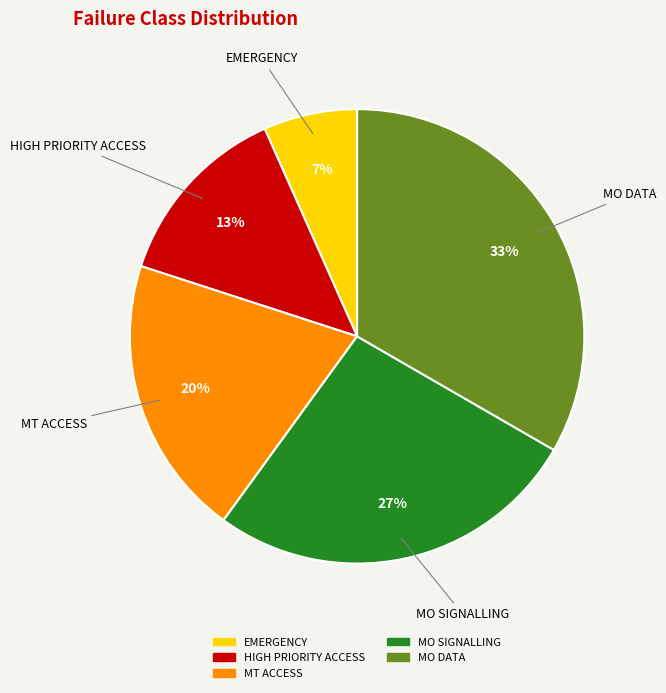

Is EMERGENCY the majority of the pie?

No